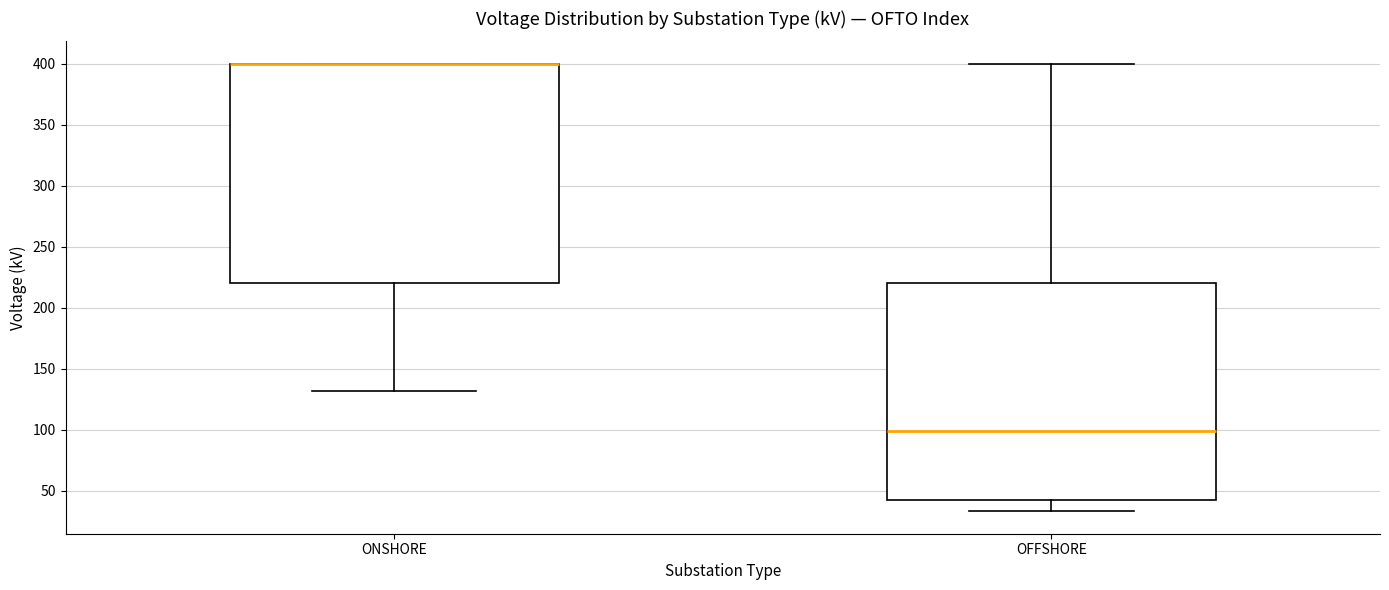

Reading left to right, transcribe this box plot: for each box, give where its median line is, the range the box spans, and where its two whiskers end, as read against the y-axis. The values are not printed on the chart, so give them approximately, as read against the axis.

ONSHORE: median 400 (drawn on the box's upper edge), box 220 to 400, whiskers 130 to 400
OFFSHORE: median 100, box 40 to 220, whiskers 35 to 400